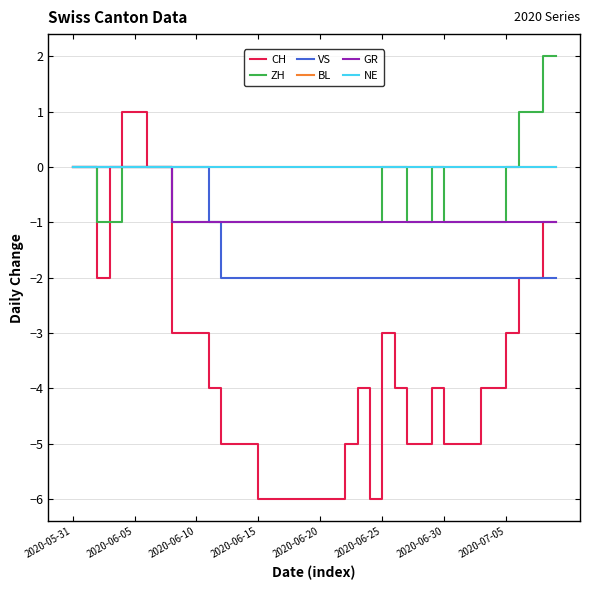

How many lines are shown in the chart?

6